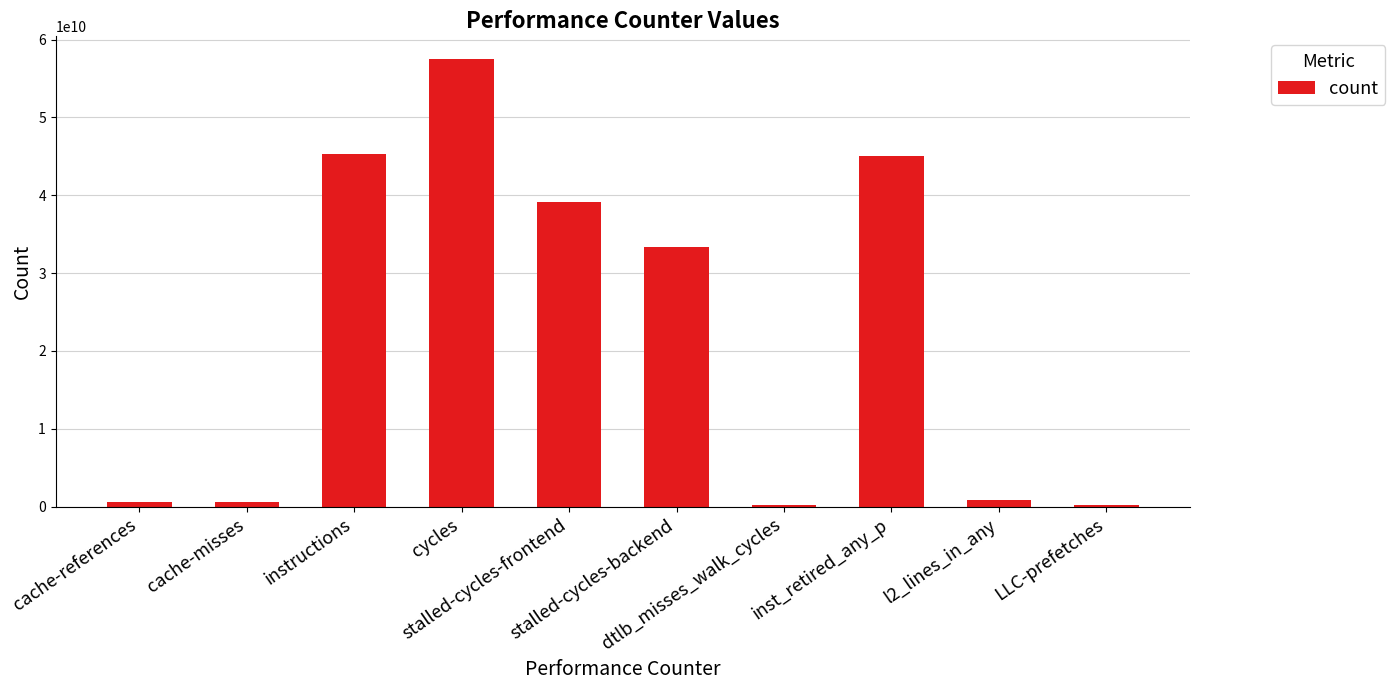

Where does the data first go above 33284194690?

instructions